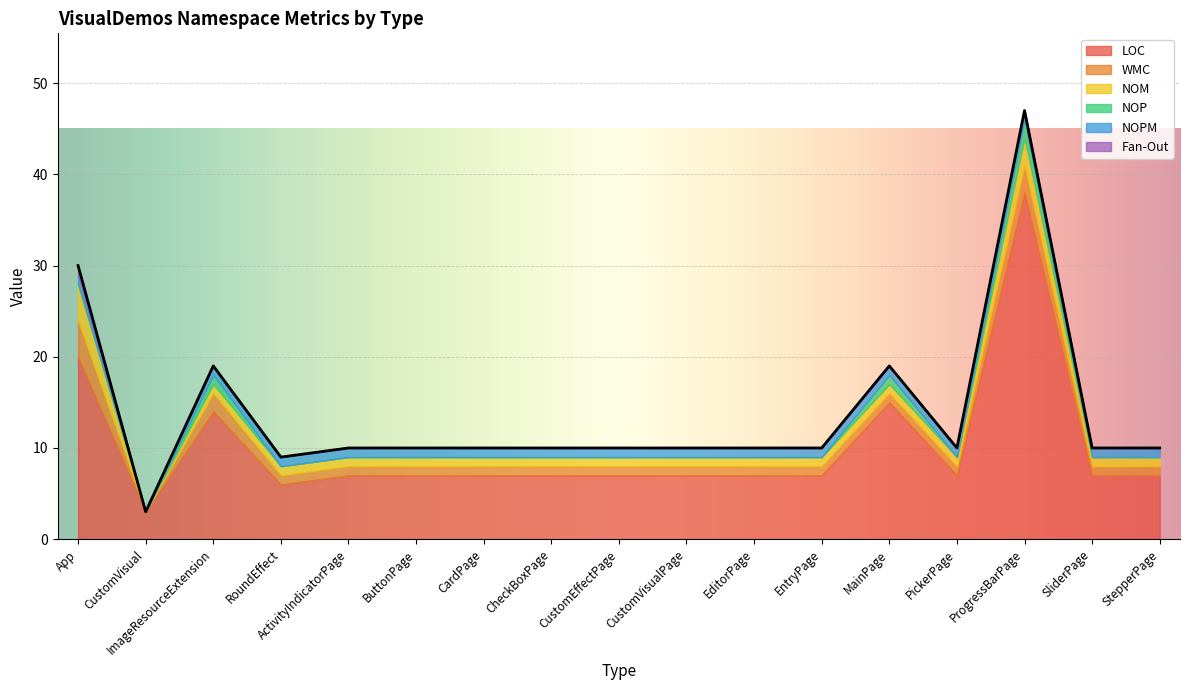

The value of WMC at RoundEffect is 1. True or false?

True